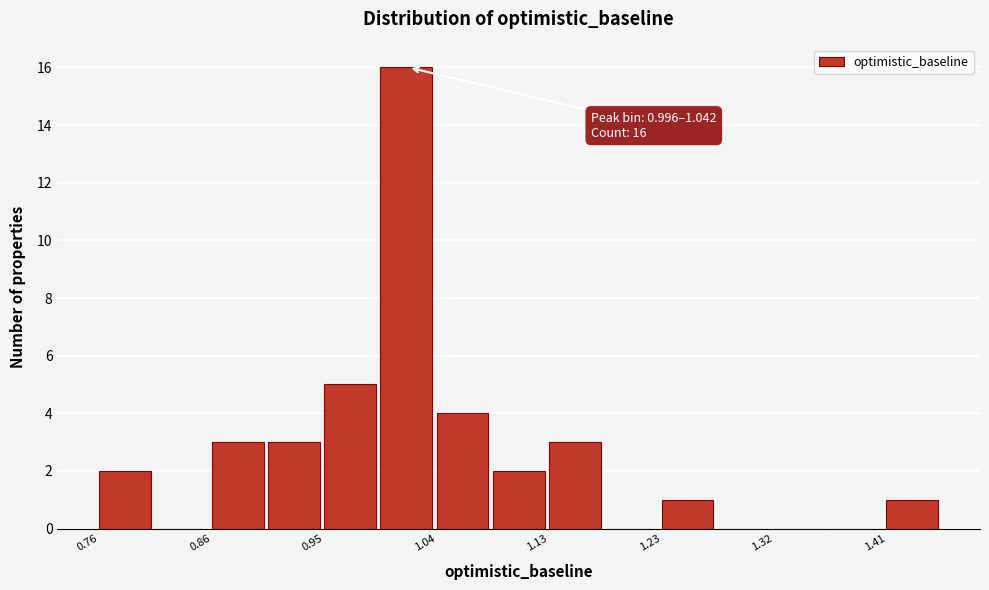

Which range on the x-axis has the tallest bar?

1.00 to 1.04